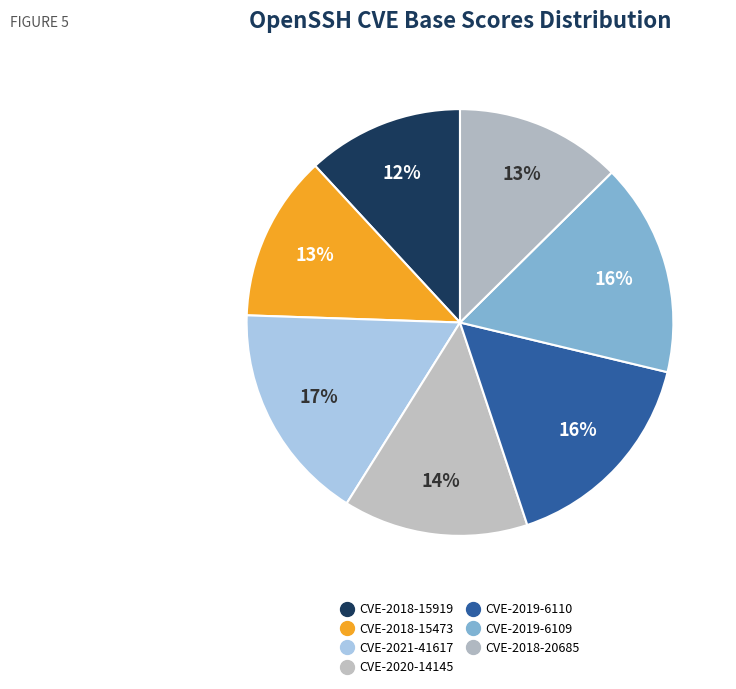

How many segments does this pie chart have?

7